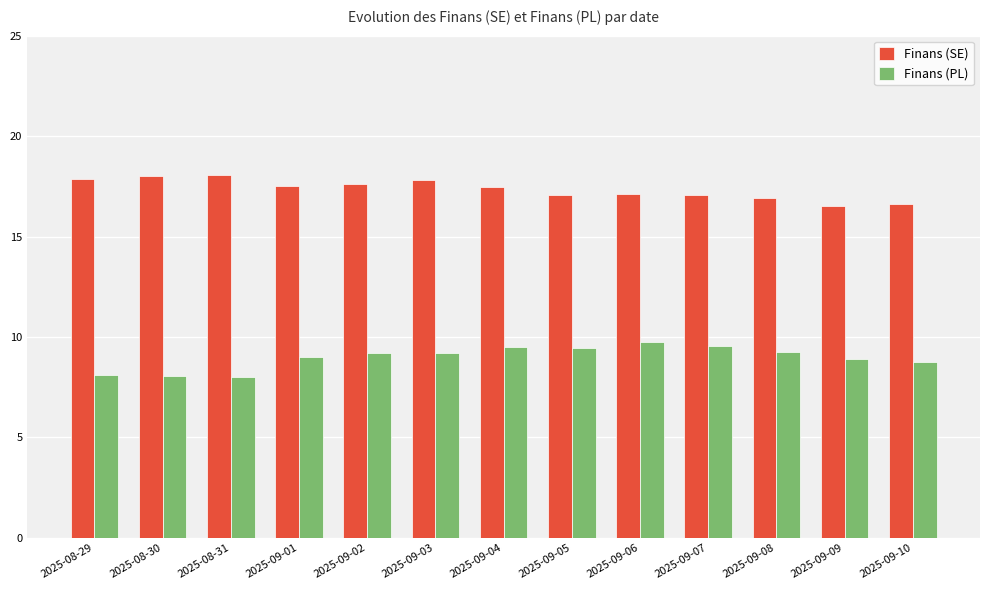

Is the value of Finans (SE) at 2025-09-02 greater than the value of Finans (PL) at 2025-09-05?

Yes